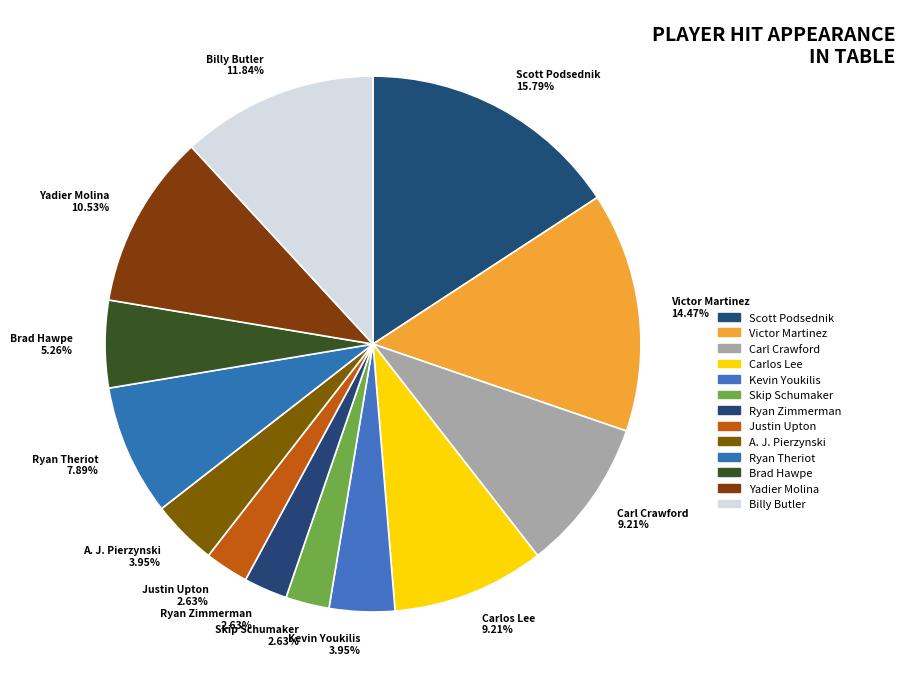

Approximately how many times larger is the value at Carl Crawford 9.21% compared to Ryan Theriot 7.89%?

1.2